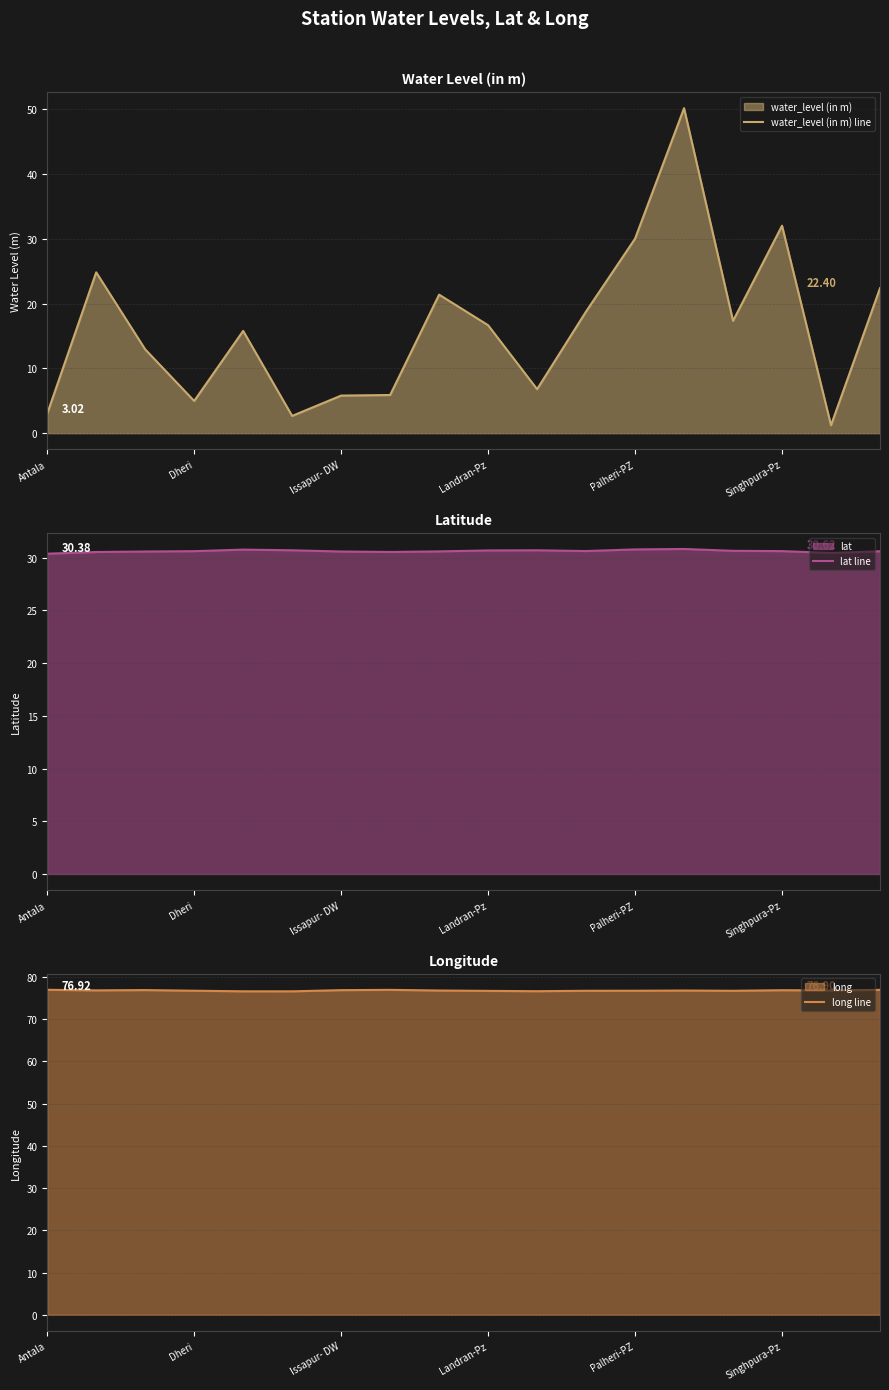

Does the chart display data point markers on the line(s)?

No